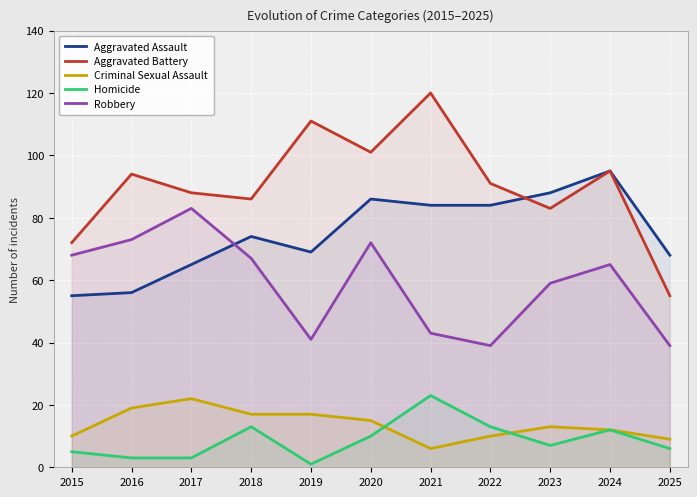

Reading right to left, transcribe all the data shown in this chart.

Aggravated Assault: 2025=68	2024=95	2023=88	2022=84	2021=84	2020=86	2019=69	2018=74	2017=65	2016=56	2015=55
Aggravated Battery: 2025=55	2024=95	2023=83	2022=91	2021=120	2020=101	2019=111	2018=86	2017=88	2016=94	2015=72
Criminal Sexual Assault: 2025=9	2024=12	2023=13	2022=10	2021=6	2020=15	2019=17	2018=17	2017=22	2016=19	2015=10
Homicide: 2025=6	2024=12	2023=7	2022=13	2021=23	2020=10	2019=1	2018=13	2017=3	2016=3	2015=5
Robbery: 2025=39	2024=65	2023=59	2022=39	2021=43	2020=72	2019=41	2018=67	2017=83	2016=73	2015=68